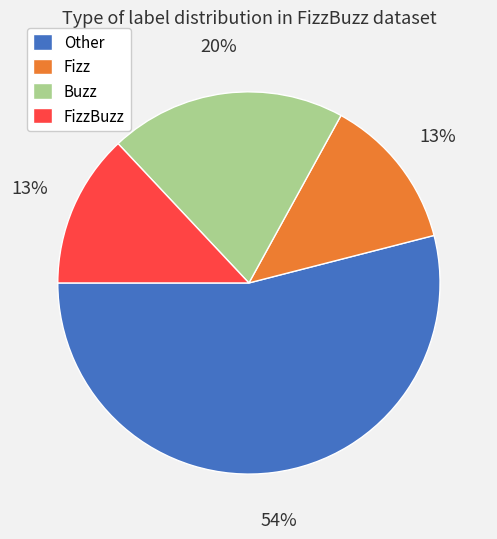

What is the largest slice in the pie chart?

Other